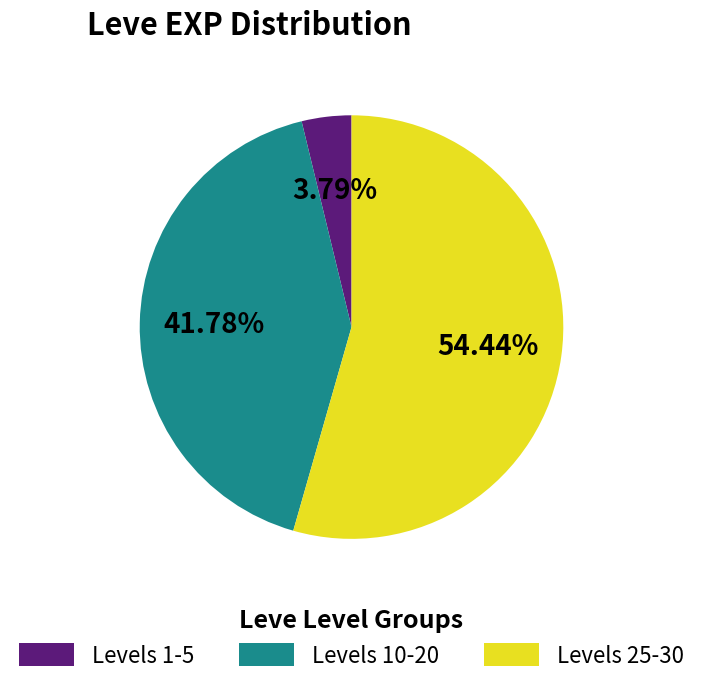

Does Levels 25-30 account for over 50% of the chart?

Yes